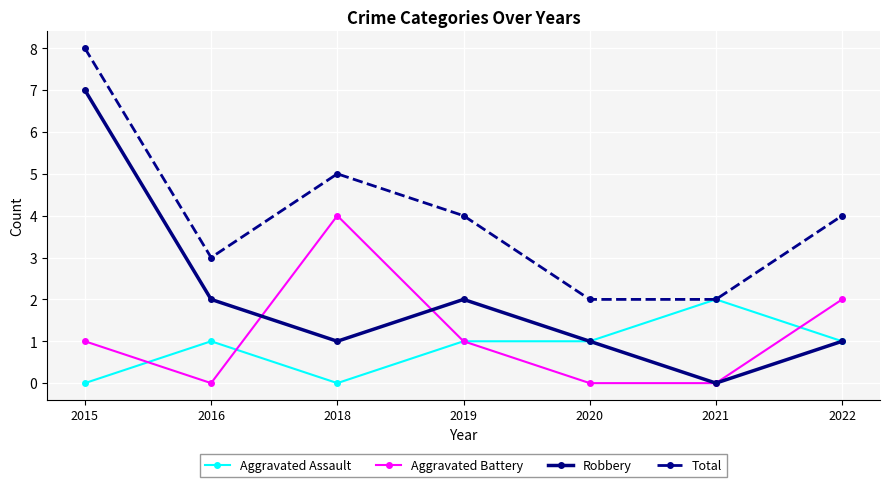

Which category has the highest value across all series?

2015